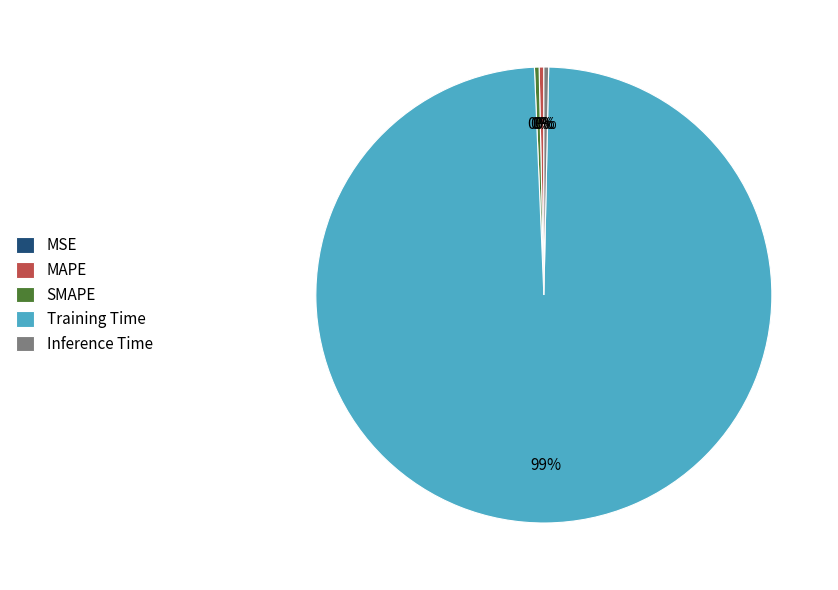

To the nearest percent, what is the average slice percentage?

20%